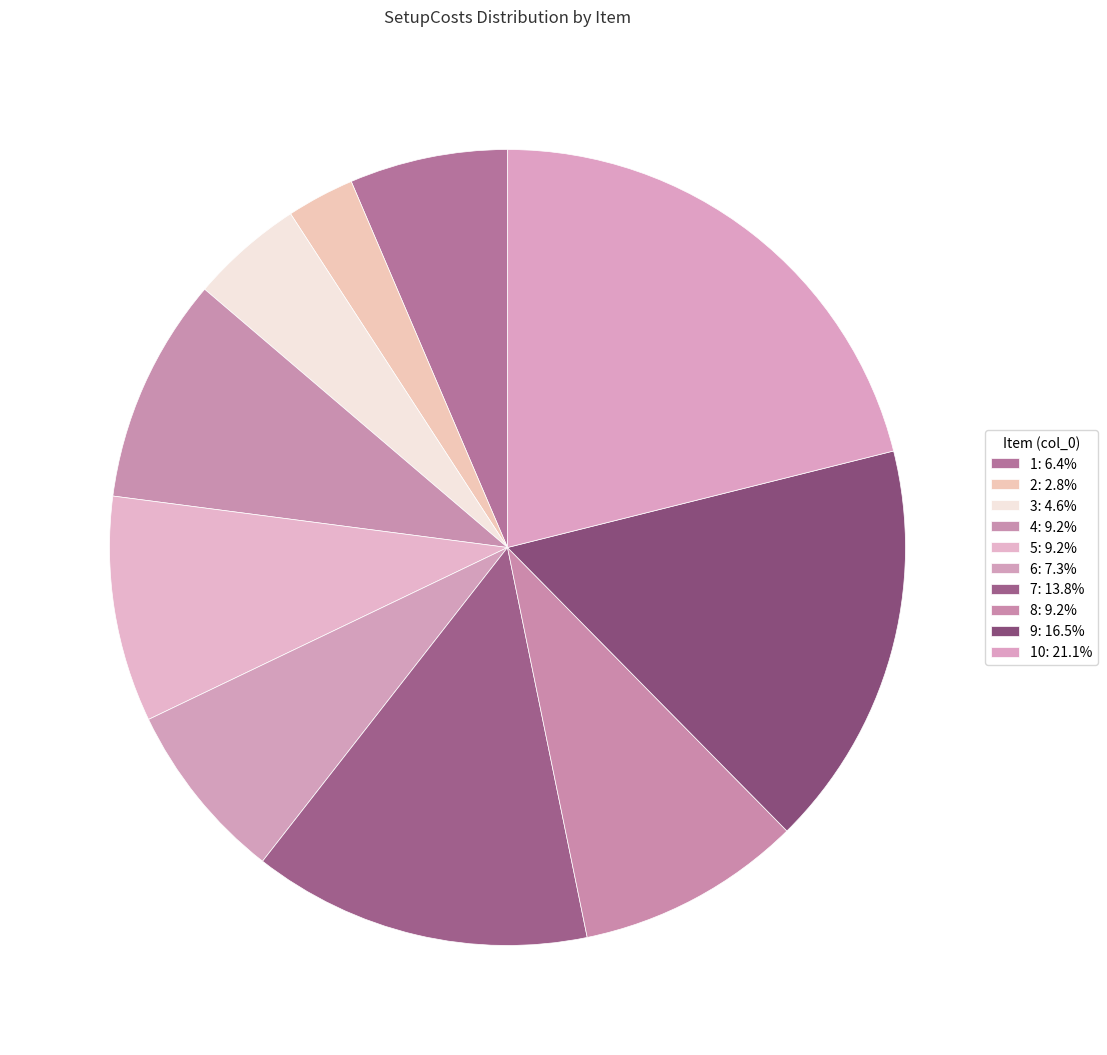

Count the number of slices in the pie.

10